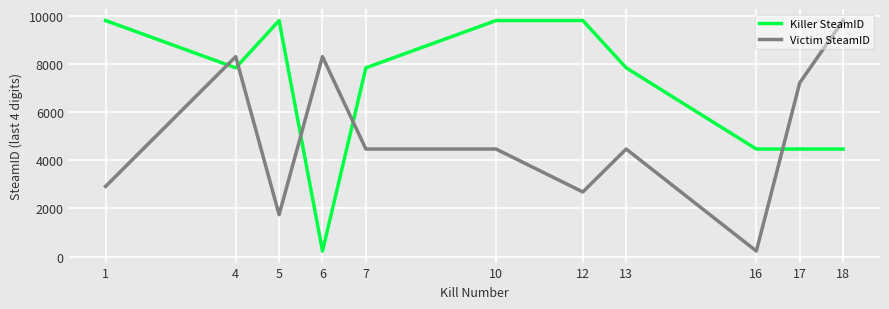

Reading left to right, transcribe all the data shown in this chart.

Killer SteamID: 1=9793	4=7831	5=9793	6=232	7=7831	10=9793	12=9793	13=7831	16=4463	17=4463	18=4463
Victim SteamID: 1=2912	4=8295	5=1740	6=8295	7=4463	10=4463	12=2683	13=4463	16=232	17=7210	18=9793